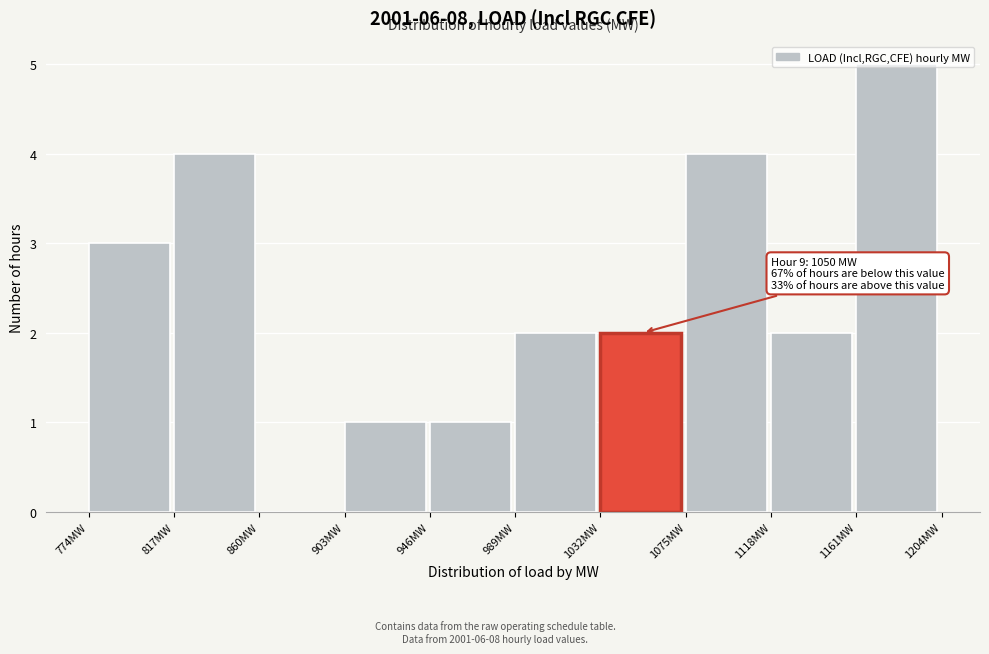

Over which range of the x-axis is the bar tallest?

1161 to 1204